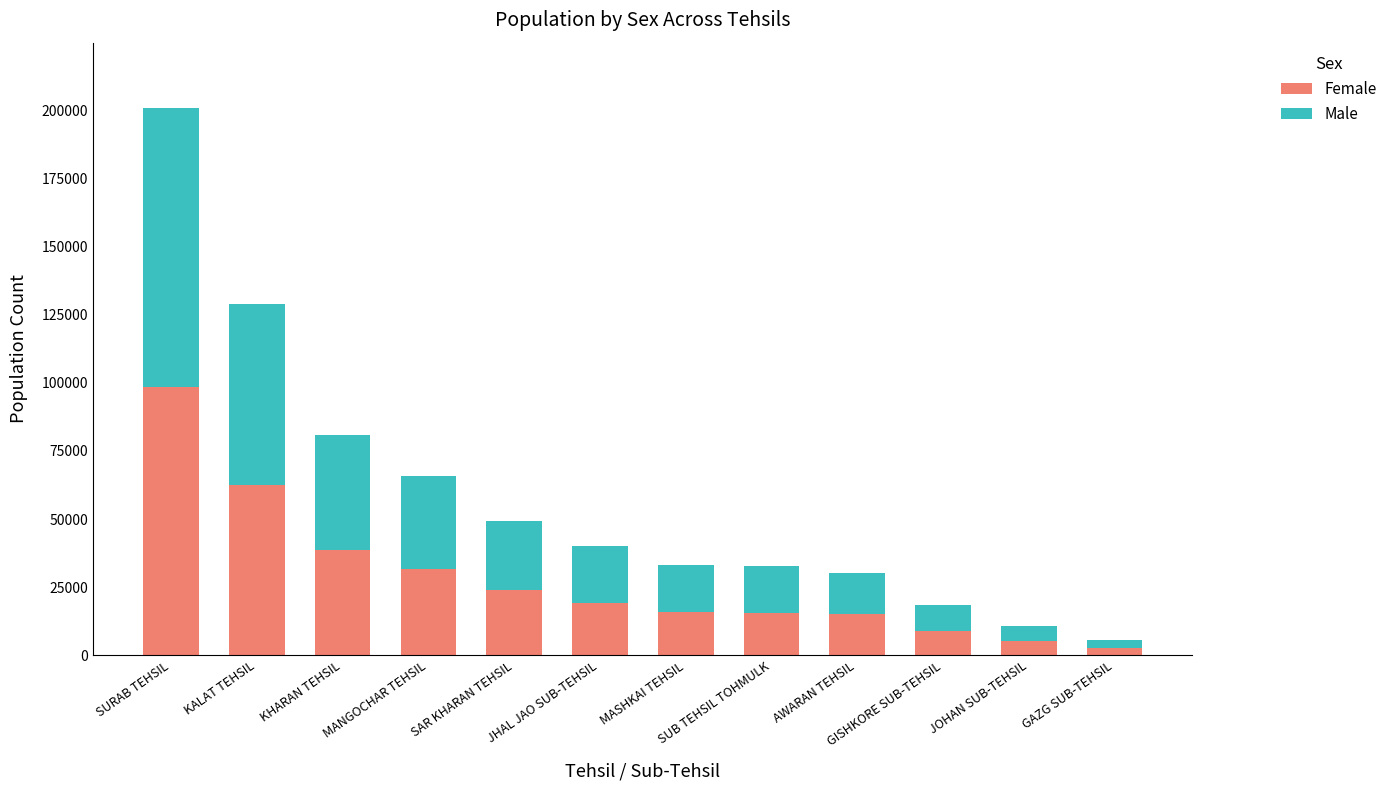

What is the total value across all series at JHAL JAO SUB-TEHSIL?

40005